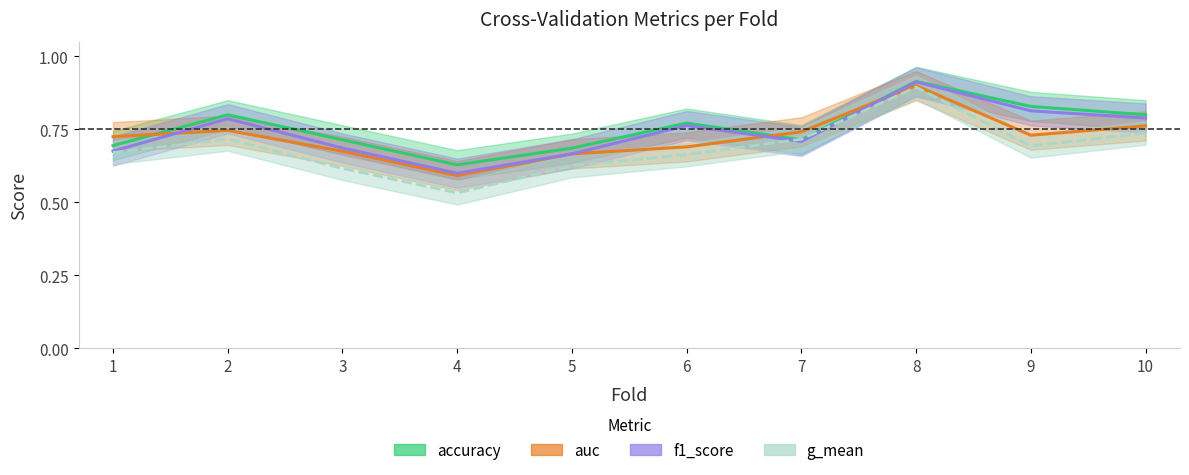

At which label does accuracy reach its peak?

8